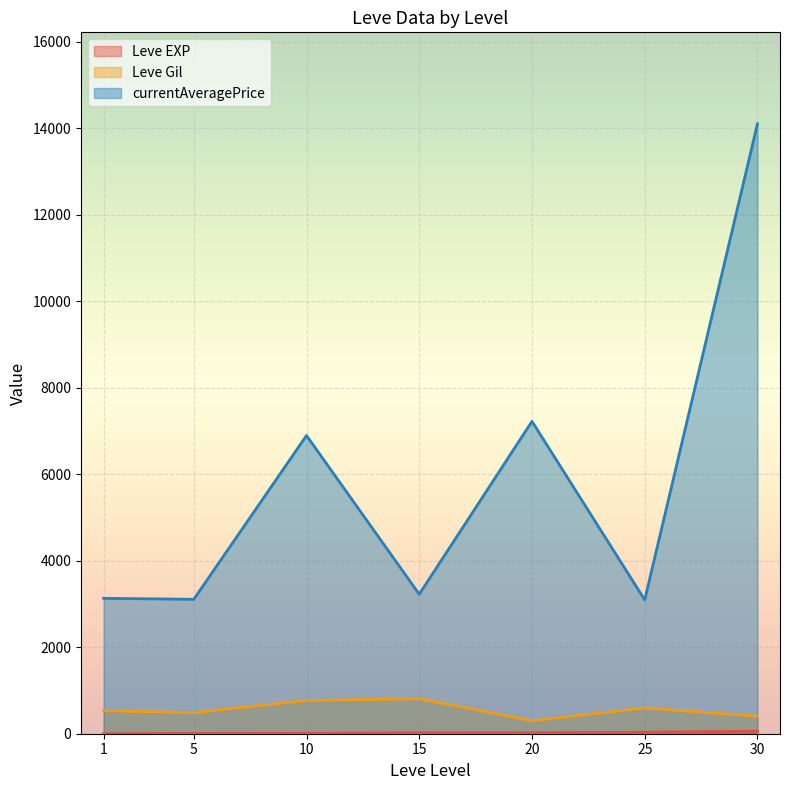

Which series changed the most between 1 and 5?

Leve Gil